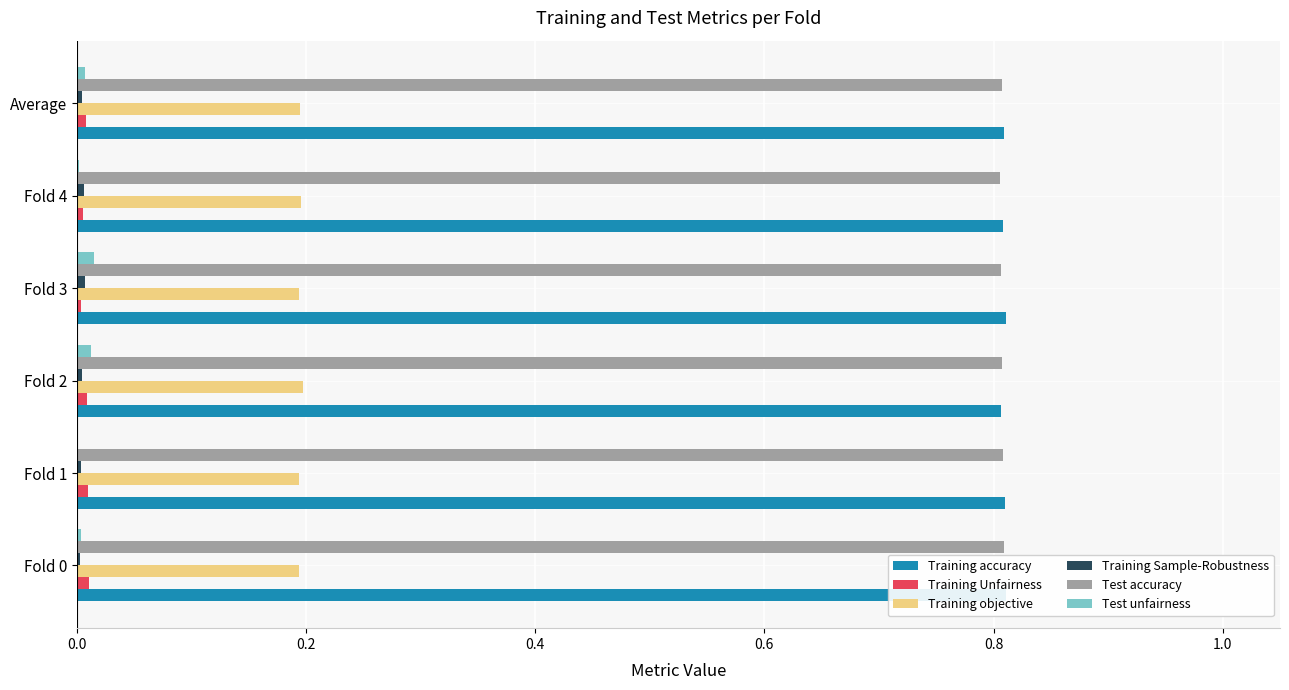

Does the chart contain stacked bars?

No